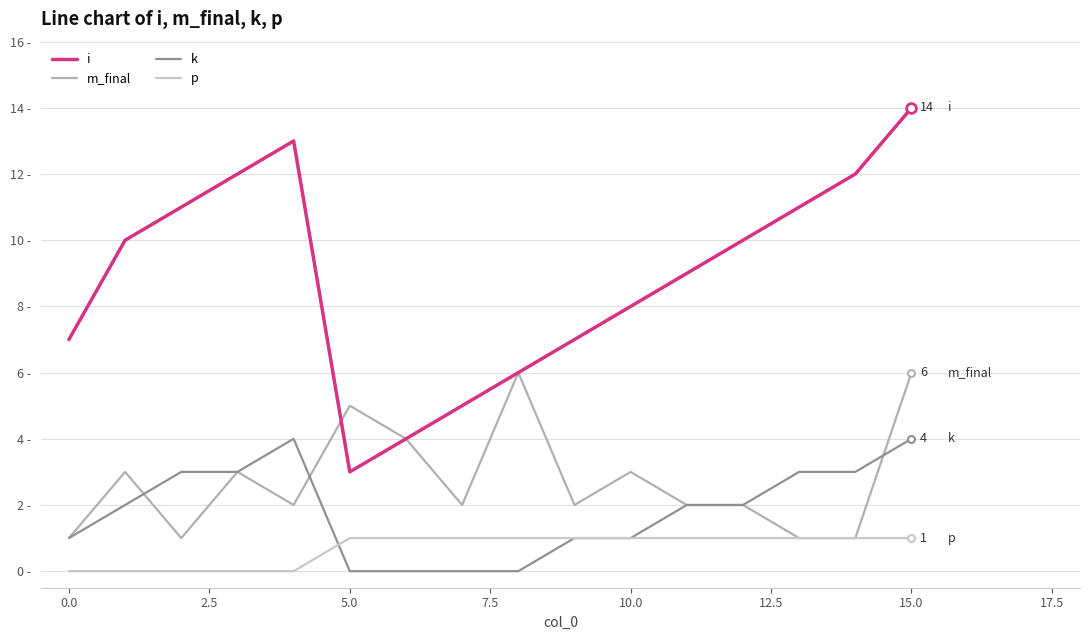

Reading right to left, list all the values displayed in this chart.

i: 14	12	11	10	9	8	7	6	5	4	3	13	12	11	10	7
m_final: 6	1	1	2	2	3	2	6	2	4	5	2	3	1	3	1
k: 4	3	3	2	2	1	1	0	0	0	0	4	3	3	2	1
p: 1	1	1	1	1	1	1	1	1	1	1	0	0	0	0	0